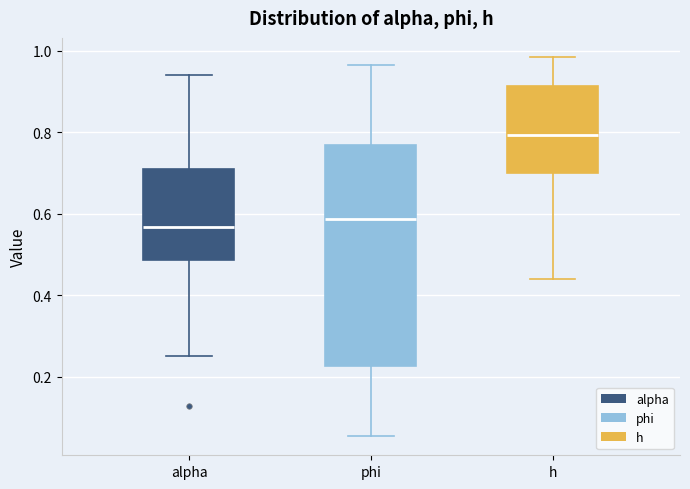

Where is the lower edge of the box for alpha on the y-axis? The values are not printed on the chart, so give them approximately, as read against the axis.

0.48